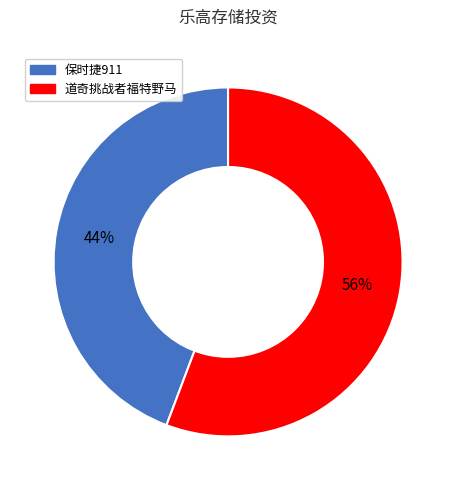

True or false: 道奇挑战者福特野马 accounts for 56% of the total.

True